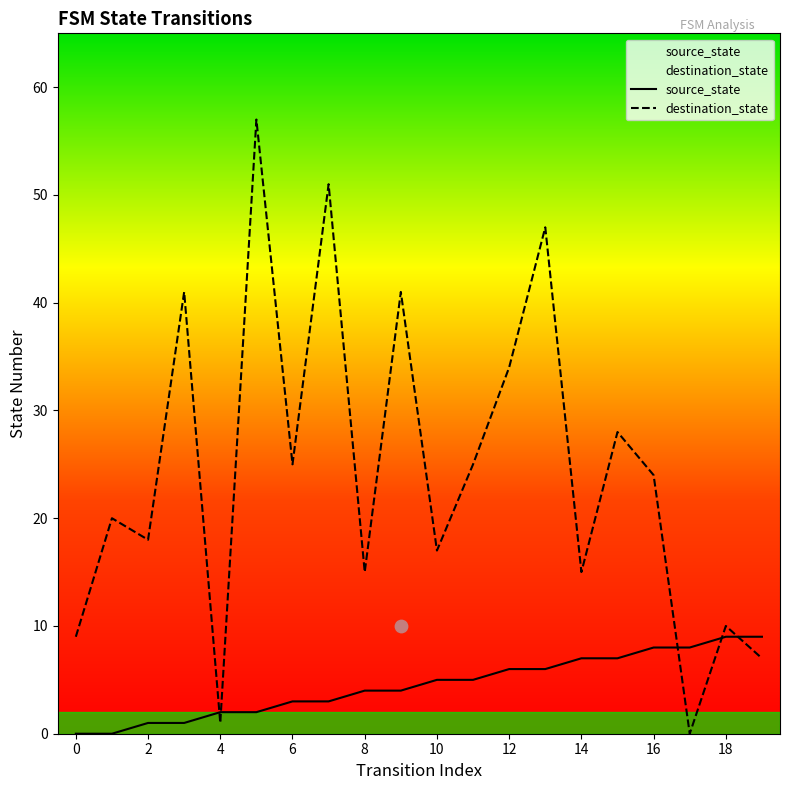

Which series contains the lowest Y value?

source_state